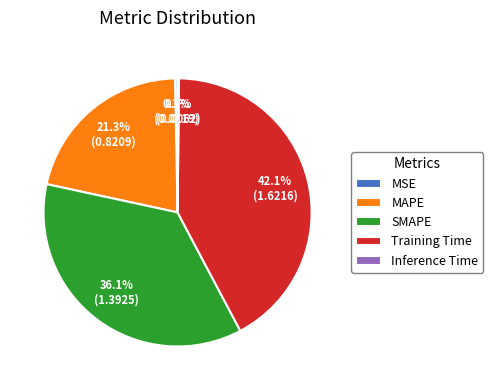

To the nearest percent, what is the difference between the MSE and MAPE slice percentages?

21%